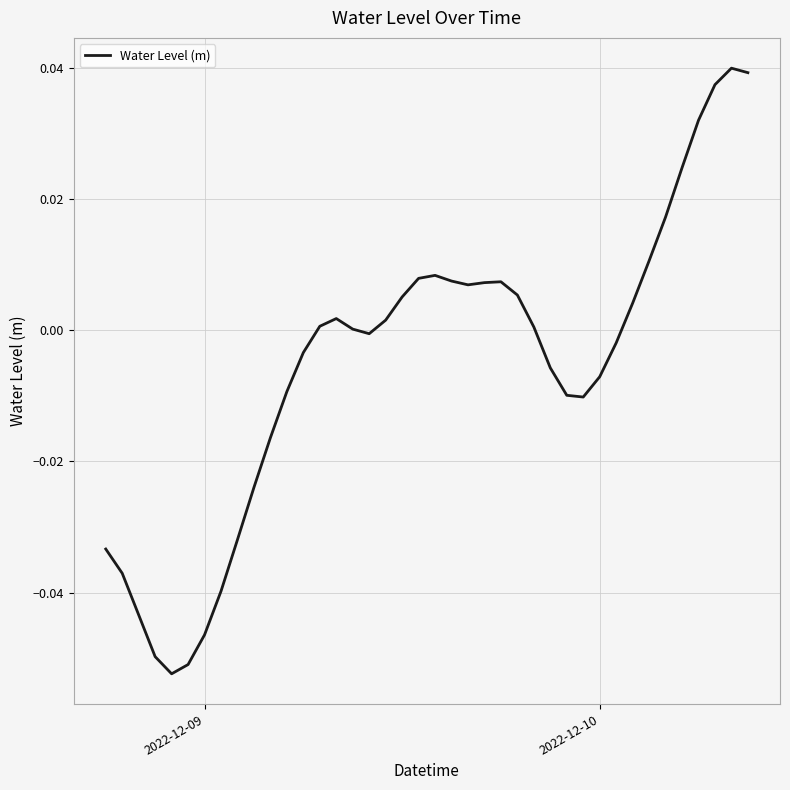

How many lines are shown in the chart?

1